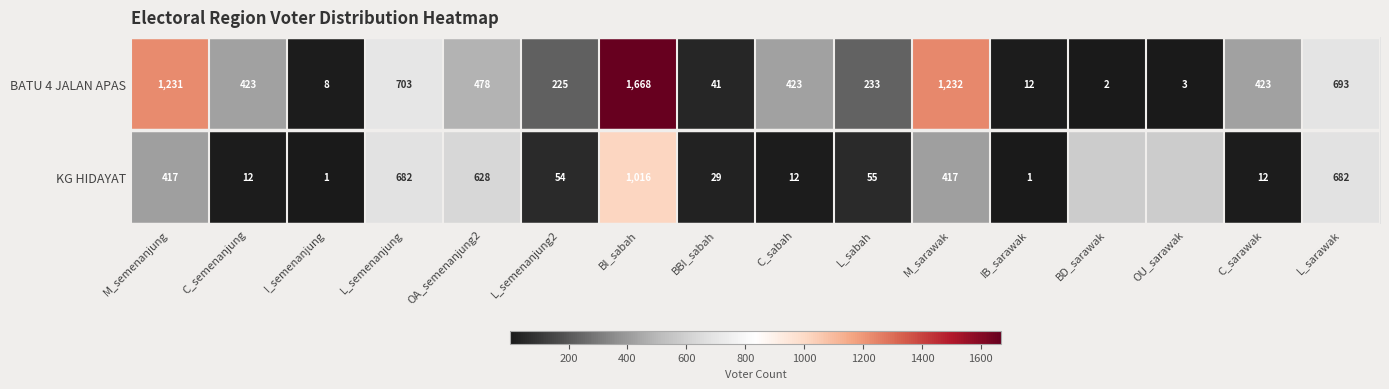

Between BBI_sabah and IB_sarawak, which series saw the biggest shift?

BATU 4 JALAN APAS